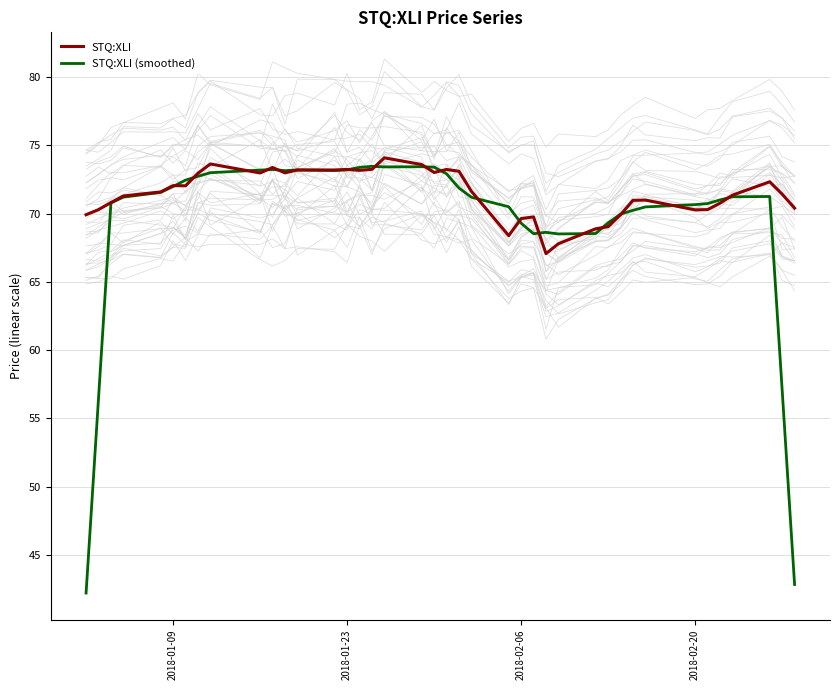

What is the maximum value for STQ:XLI?

74.1